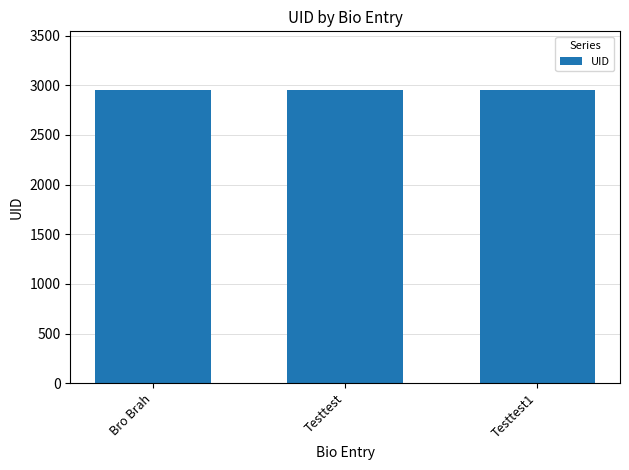

What is the sum of all values?

8853